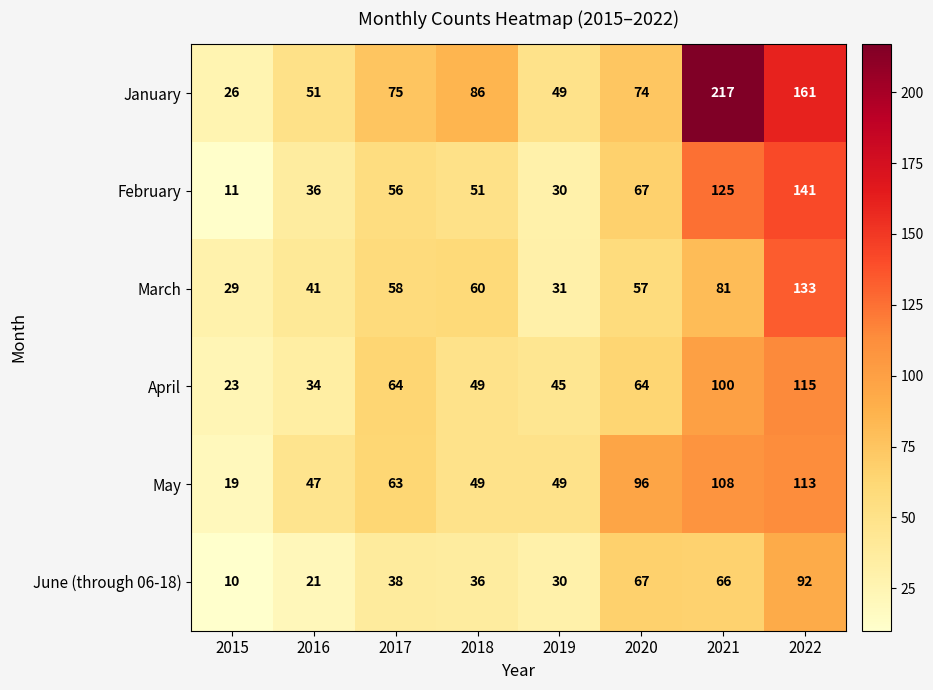

What is the difference between the second highest and minimum values in the April series?

77